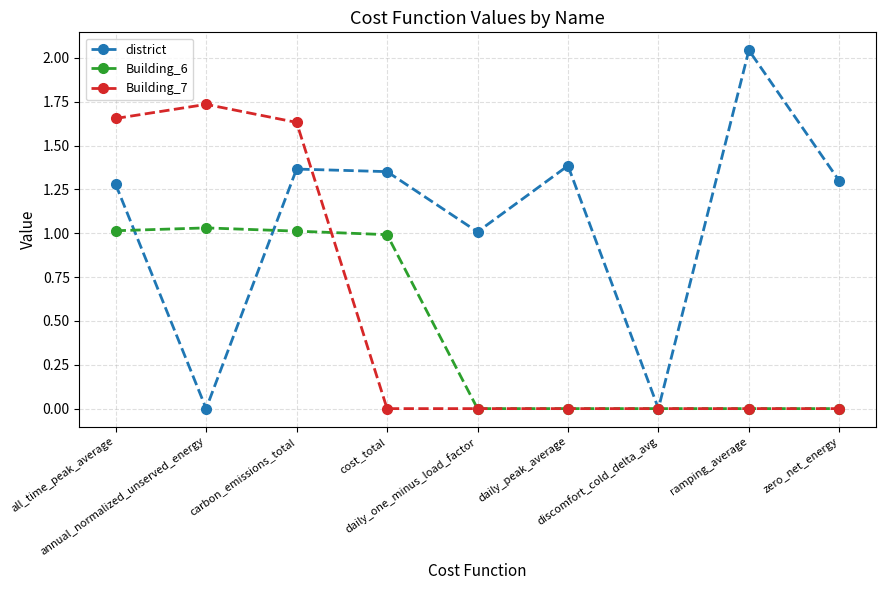

Which label corresponds to the largest value in the chart?

ramping_average